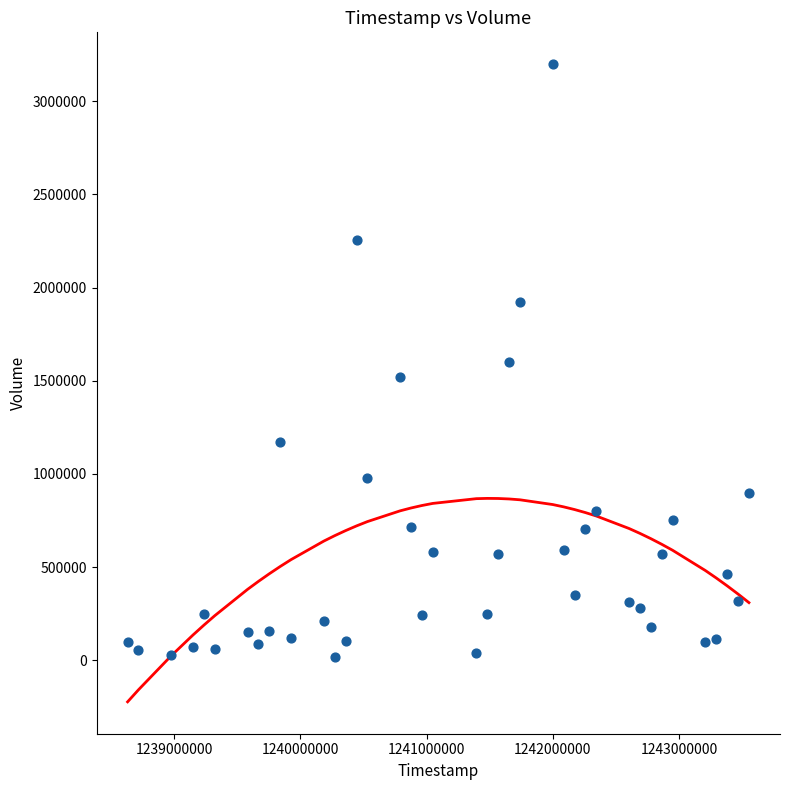

What is the range of Y values (max minus min)?

3178000